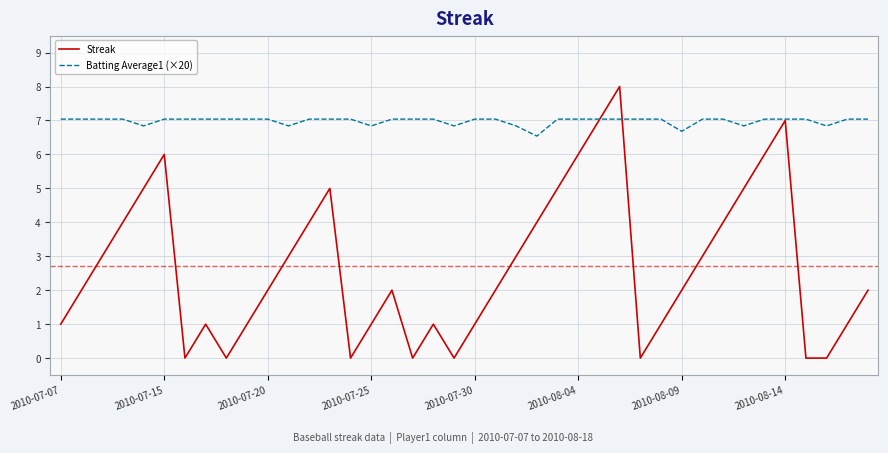

List the series in order of their overall mean, highest first.

Batting Average1 (×20), Streak